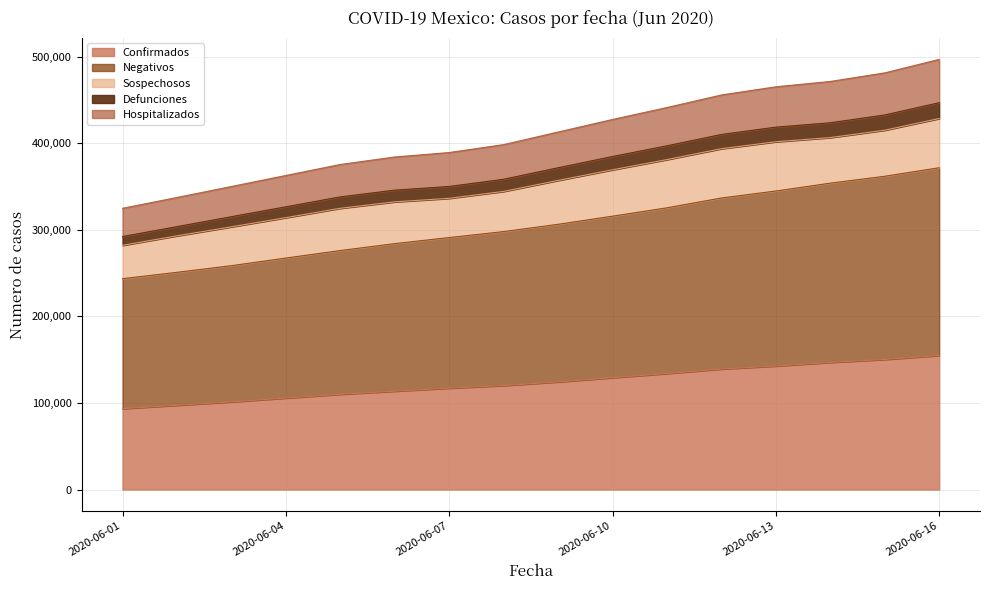

What is the difference between the second highest and minimum values in the Confirmados series?

56829